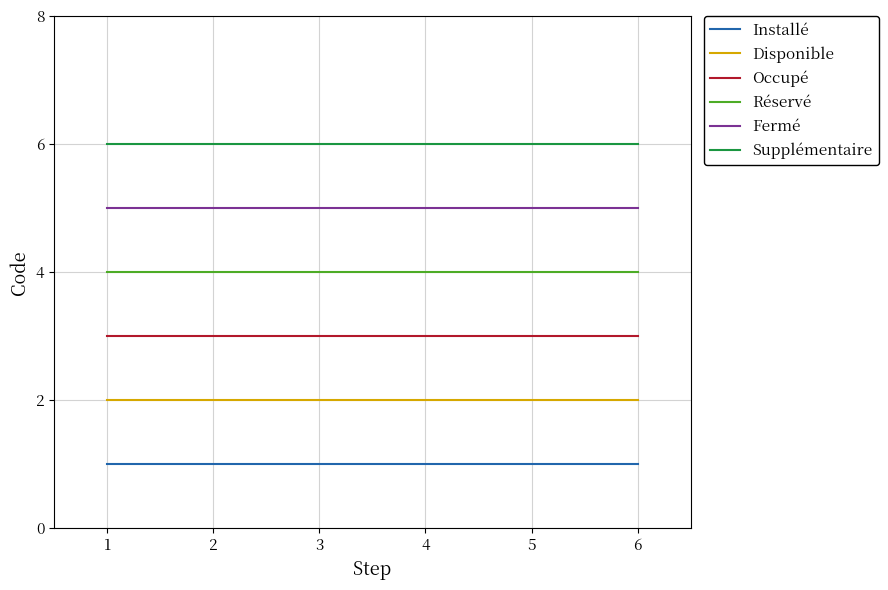

What is the greatest value displayed?

6